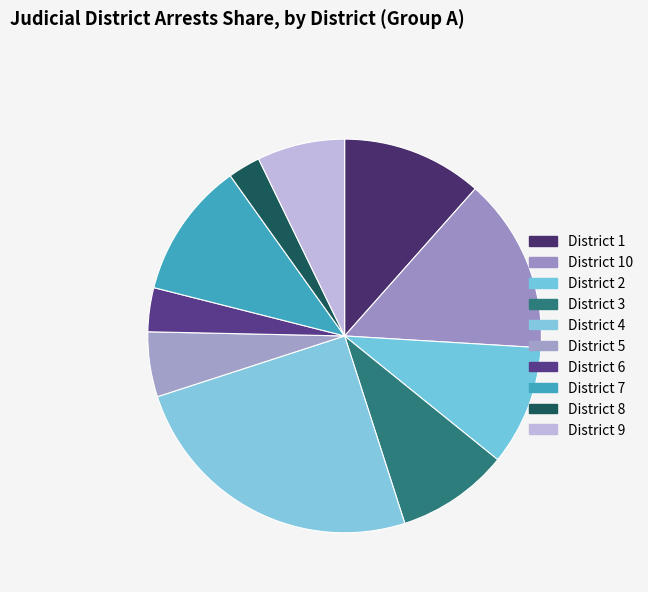

Count the number of slices in the pie.

10